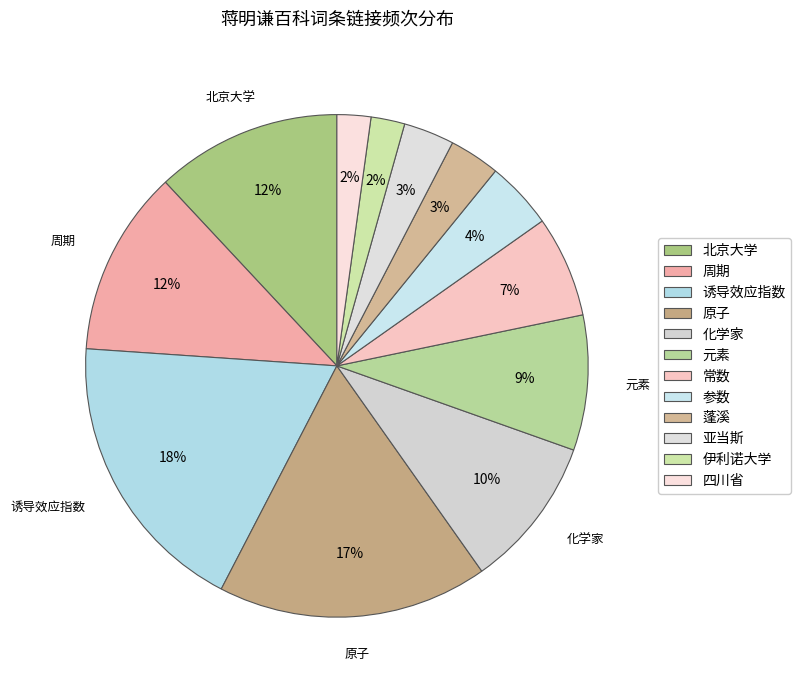

What is the total percentage of 常数 and 参数?

10.9%